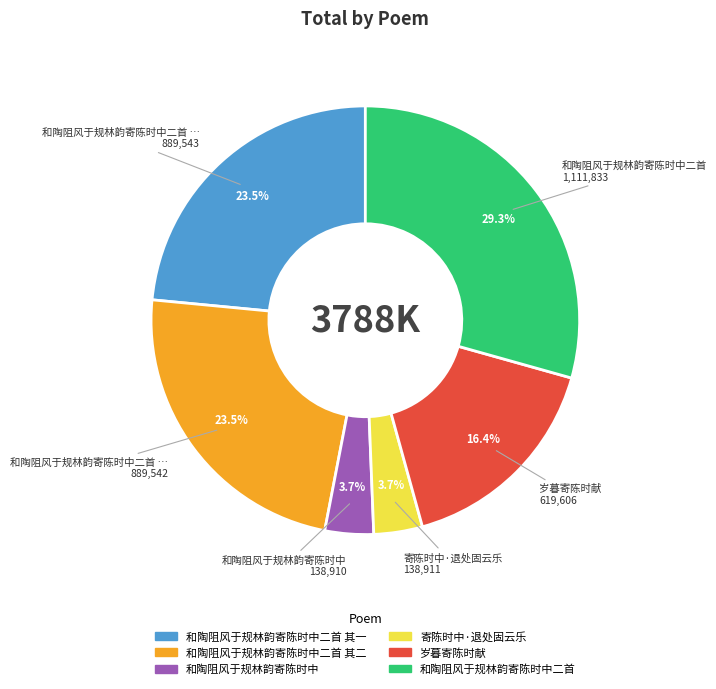

Is there a majority slice in this chart?

No